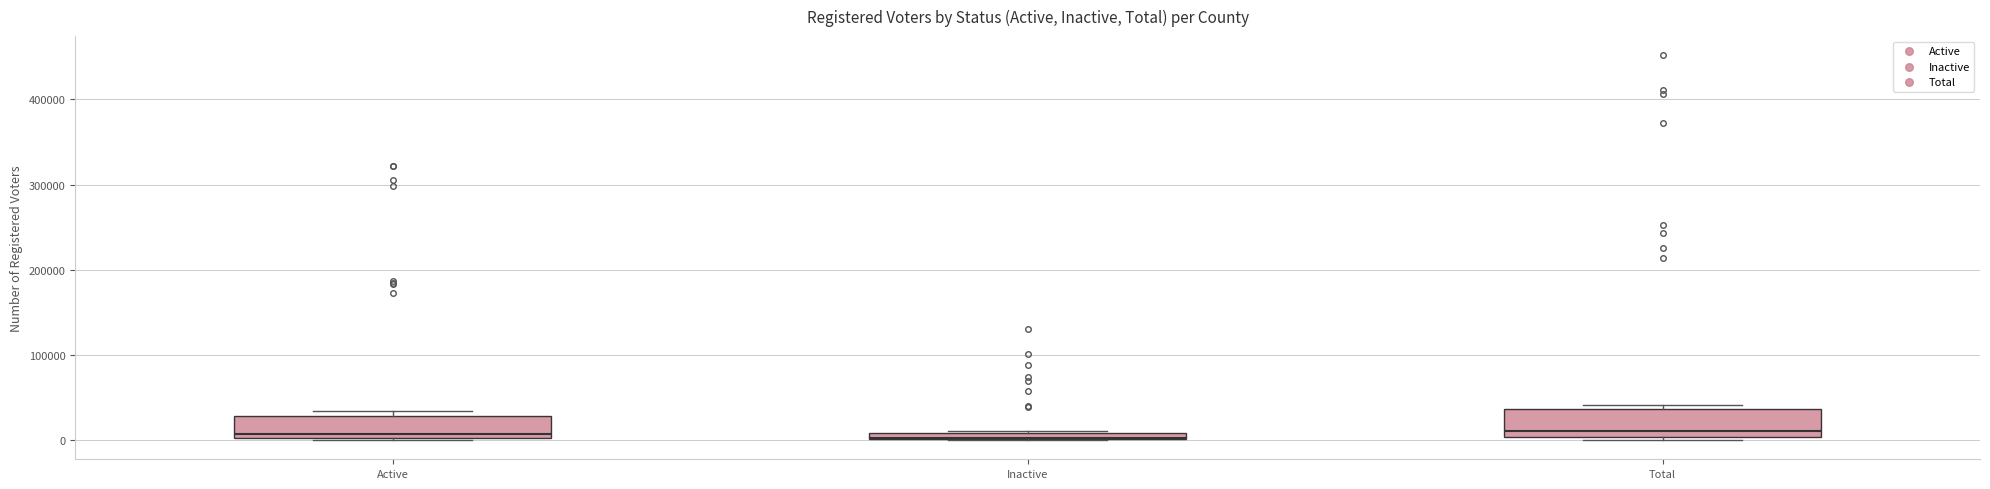

Where is the lower edge of the box for Inactive on the y-axis? The values are not printed on the chart, so give them approximately, as read against the axis.

0